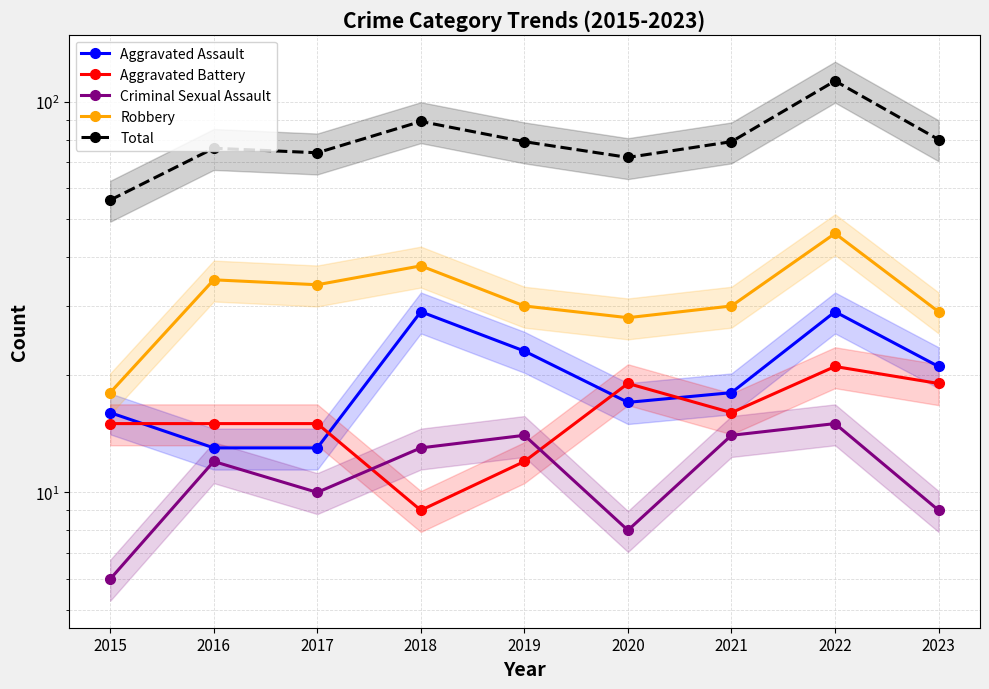

Which series ends up on top after the final intersection of Aggravated Battery and Criminal Sexual Assault?

Aggravated Battery